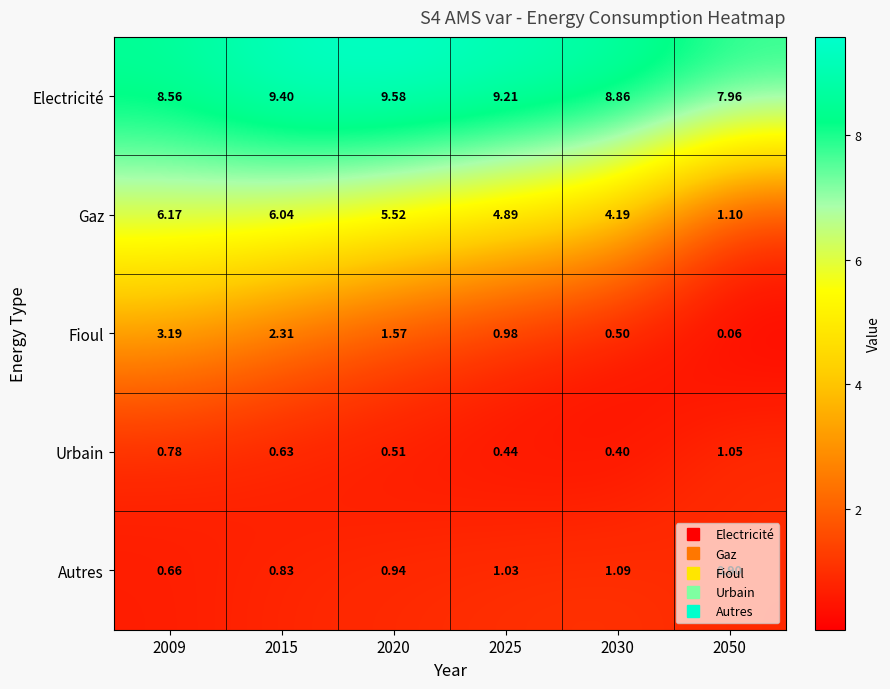

Is the value of Gaz at 2025 greater than the value of Fioul at 2020?

Yes